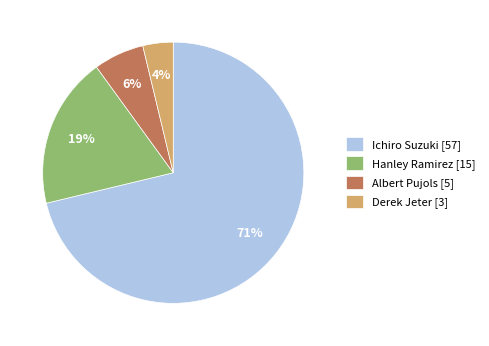

Count the number of slices in the pie.

4